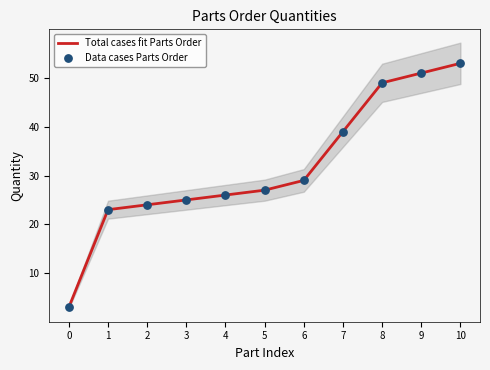

Is the value of Data cases Parts Order at 3 greater than the value of Total cases fit Parts Order at 10?

No